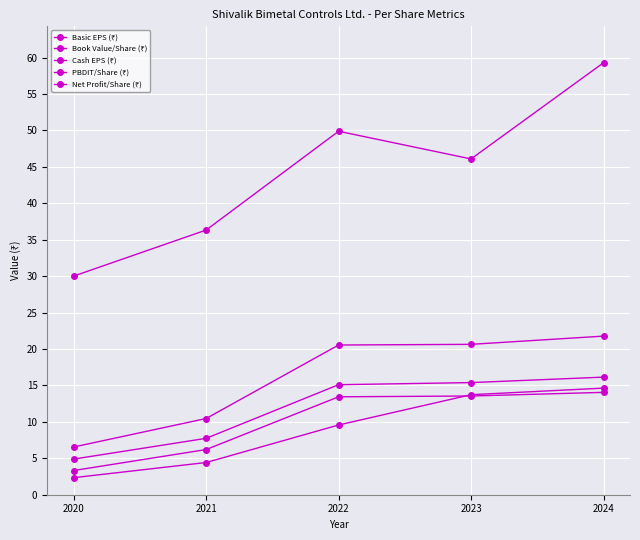

True or false: Cash EPS (₹) and Basic EPS (₹) cross at least once.

False